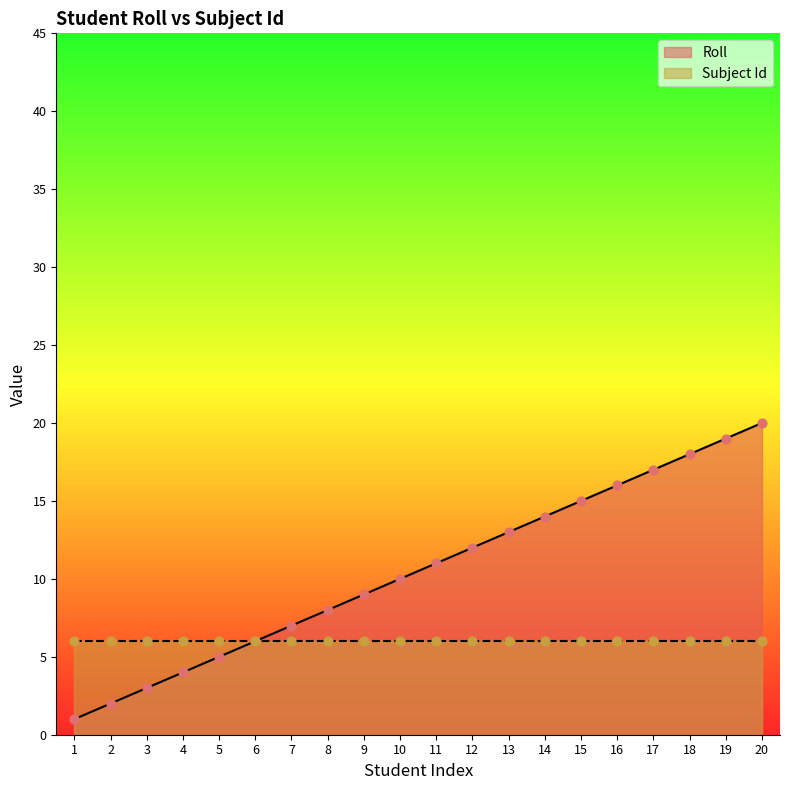

Approximately how many times larger is the value at 10 compared to 19?

0.5